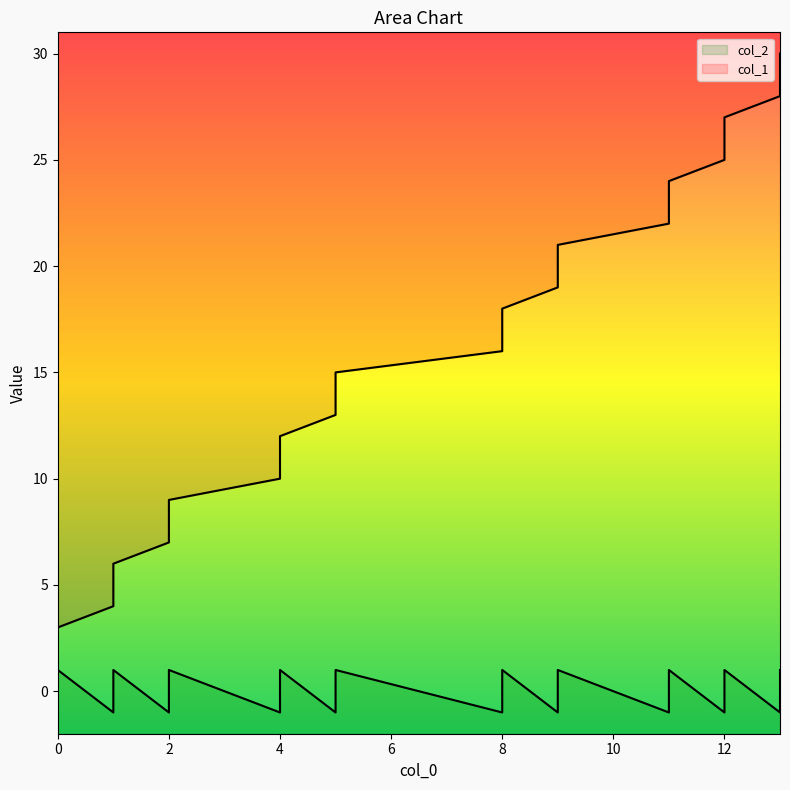

What value does the col_1 series have at 2, to the nearest 10?

10